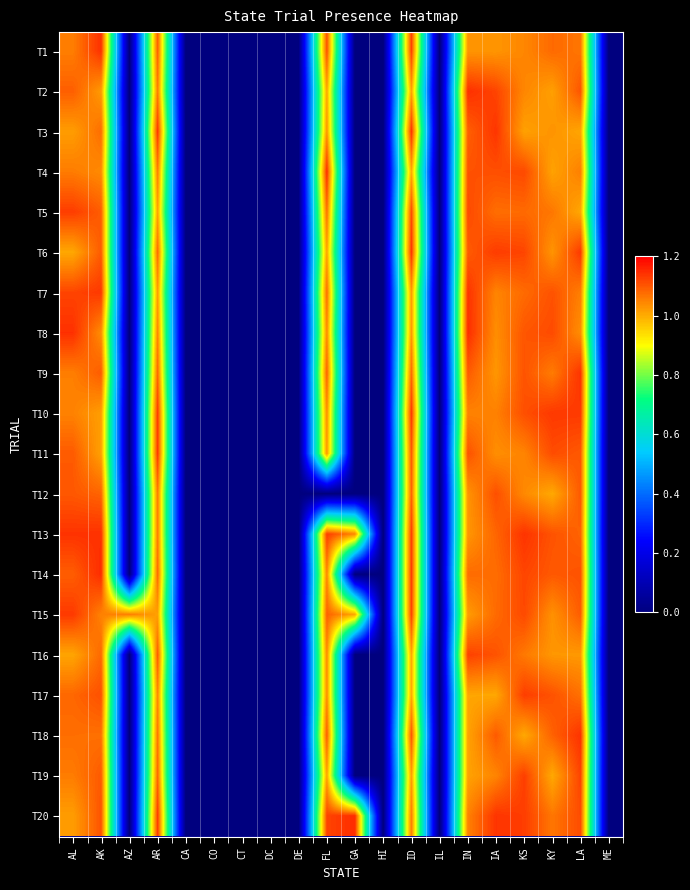

Reading right to left, extract all data points from this chart.

T1: ME=0.0	LA=1.1	KY=1.1	KS=1.0	IA=1.0	IN=1.0	IL=0.0	ID=1.1	HI=0.0	GA=0.0	FL=1.1	DE=0.0	DC=0.0	CT=0.0	CO=0.0	CA=0.0	AR=1.1	AZ=0.0	AK=1.1	AL=1.1
T2: ME=0.0	LA=1.1	KY=1.0	KS=1.0	IA=1.1	IN=1.1	IL=0.0	ID=1.0	HI=0.0	GA=0.0	FL=1.0	DE=0.0	DC=0.0	CT=0.0	CO=0.0	CA=0.0	AR=1.1	AZ=0.0	AK=1.0	AL=1.1
T3: ME=0.0	LA=1.0	KY=1.0	KS=1.0	IA=1.1	IN=1.1	IL=0.0	ID=1.1	HI=0.0	GA=0.0	FL=1.0	DE=0.0	DC=0.0	CT=0.0	CO=0.0	CA=0.0	AR=1.1	AZ=0.0	AK=1.1	AL=1.0
T4: ME=0.0	LA=1.1	KY=1.0	KS=1.1	IA=1.1	IN=1.1	IL=0.0	ID=1.0	HI=0.0	GA=0.0	FL=1.1	DE=0.0	DC=0.0	CT=0.0	CO=0.0	CA=0.0	AR=1.1	AZ=0.0	AK=1.0	AL=1.1
T5: ME=0.0	LA=1.0	KY=1.1	KS=1.1	IA=1.1	IN=1.1	IL=0.0	ID=1.1	HI=0.0	GA=0.0	FL=1.1	DE=0.0	DC=0.0	CT=0.0	CO=0.0	CA=0.0	AR=1.0	AZ=0.0	AK=1.1	AL=1.1
T6: ME=0.0	LA=1.1	KY=1.0	KS=1.1	IA=1.1	IN=1.1	IL=0.0	ID=1.1	HI=0.0	GA=0.0	FL=1.0	DE=0.0	DC=0.0	CT=0.0	CO=0.0	CA=0.0	AR=1.1	AZ=0.0	AK=1.1	AL=1.0
T7: ME=0.0	LA=1.1	KY=1.1	KS=1.1	IA=1.0	IN=1.1	IL=0.0	ID=1.0	HI=0.0	GA=0.0	FL=1.1	DE=0.0	DC=0.0	CT=0.0	CO=0.0	CA=0.0	AR=1.0	AZ=0.0	AK=1.1	AL=1.1
T8: ME=0.0	LA=1.0	KY=1.1	KS=1.1	IA=1.0	IN=1.1	IL=0.0	ID=1.0	HI=0.0	GA=0.0	FL=1.0	DE=0.0	DC=0.0	CT=0.0	CO=0.0	CA=0.0	AR=1.0	AZ=0.0	AK=1.0	AL=1.1
T9: ME=0.0	LA=1.1	KY=1.1	KS=1.1	IA=1.0	IN=1.1	IL=0.0	ID=1.1	HI=0.0	GA=0.0	FL=1.1	DE=0.0	DC=0.0	CT=0.0	CO=0.0	CA=0.0	AR=1.1	AZ=0.0	AK=1.1	AL=1.1
T10: ME=0.0	LA=1.1	KY=1.1	KS=1.1	IA=1.1	IN=1.1	IL=0.0	ID=1.1	HI=0.0	GA=0.0	FL=1.0	DE=0.0	DC=0.0	CT=0.0	CO=0.0	CA=0.0	AR=1.1	AZ=0.0	AK=1.0	AL=1.1
T11: ME=0.0	LA=1.1	KY=1.1	KS=1.0	IA=1.0	IN=1.1	IL=0.0	ID=1.1	HI=0.0	GA=0.0	FL=1.0	DE=0.0	DC=0.0	CT=0.0	CO=0.0	CA=0.0	AR=1.1	AZ=0.0	AK=1.0	AL=1.1
T12: ME=0.0	LA=1.1	KY=1.0	KS=1.0	IA=1.1	IN=1.0	IL=0.0	ID=1.1	HI=0.0	GA=0.0	FL=0.0	DE=0.0	DC=0.0	CT=0.0	CO=0.0	CA=0.0	AR=1.1	AZ=0.0	AK=1.1	AL=1.1
T13: ME=0.0	LA=1.1	KY=1.1	KS=1.1	IA=1.1	IN=1.0	IL=0.0	ID=1.1	HI=0.0	GA=1.0	FL=1.1	DE=0.0	DC=0.0	CT=0.0	CO=0.0	CA=0.0	AR=1.1	AZ=0.0	AK=1.1	AL=1.1
T14: ME=0.0	LA=1.1	KY=1.1	KS=1.1	IA=1.1	IN=1.1	IL=0.0	ID=1.1	HI=0.0	GA=0.0	FL=1.0	DE=0.0	DC=0.0	CT=0.0	CO=0.0	CA=0.0	AR=1.1	AZ=0.0	AK=1.1	AL=1.1
T15: ME=0.0	LA=1.1	KY=1.0	KS=1.1	IA=1.1	IN=1.0	IL=0.0	ID=1.1	HI=0.0	GA=1.0	FL=1.1	DE=0.0	DC=0.0	CT=0.0	CO=0.0	CA=0.0	AR=1.0	AZ=1.1	AK=1.1	AL=1.1
T16: ME=0.0	LA=1.0	KY=1.0	KS=1.1	IA=1.1	IN=1.1	IL=0.0	ID=1.0	HI=0.0	GA=0.0	FL=1.0	DE=0.0	DC=0.0	CT=0.0	CO=0.0	CA=0.0	AR=1.1	AZ=0.0	AK=1.1	AL=1.0
T17: ME=0.0	LA=1.1	KY=1.1	KS=1.1	IA=1.0	IN=1.0	IL=0.0	ID=1.0	HI=0.0	GA=0.0	FL=1.0	DE=0.0	DC=0.0	CT=0.0	CO=0.0	CA=0.0	AR=1.0	AZ=0.0	AK=1.1	AL=1.1
T18: ME=0.0	LA=1.1	KY=1.1	KS=1.0	IA=1.1	IN=1.0	IL=0.0	ID=1.1	HI=0.0	GA=0.0	FL=1.1	DE=0.0	DC=0.0	CT=0.0	CO=0.0	CA=0.0	AR=1.1	AZ=0.0	AK=1.1	AL=1.1
T19: ME=0.0	LA=1.1	KY=1.0	KS=1.1	IA=1.0	IN=1.0	IL=0.0	ID=1.0	HI=0.0	GA=0.0	FL=1.0	DE=0.0	DC=0.0	CT=0.0	CO=0.0	CA=0.0	AR=1.1	AZ=0.0	AK=1.1	AL=1.1
T20: ME=0.0	LA=1.1	KY=1.1	KS=1.1	IA=1.1	IN=1.1	IL=0.0	ID=1.1	HI=0.0	GA=1.1	FL=1.1	DE=0.0	DC=0.0	CT=0.0	CO=0.0	CA=0.0	AR=1.1	AZ=0.0	AK=1.1	AL=1.0